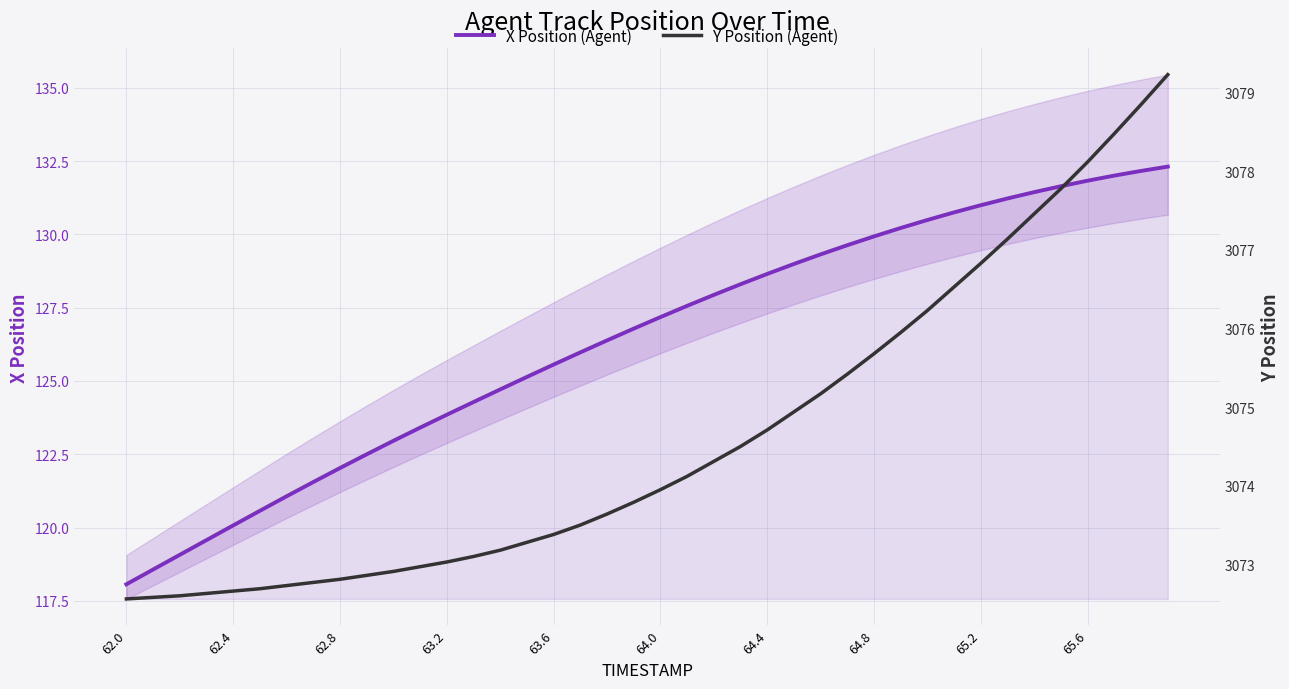

Rank the series by their average value, from highest to lowest.

Y Position (Agent), X Position (Agent)